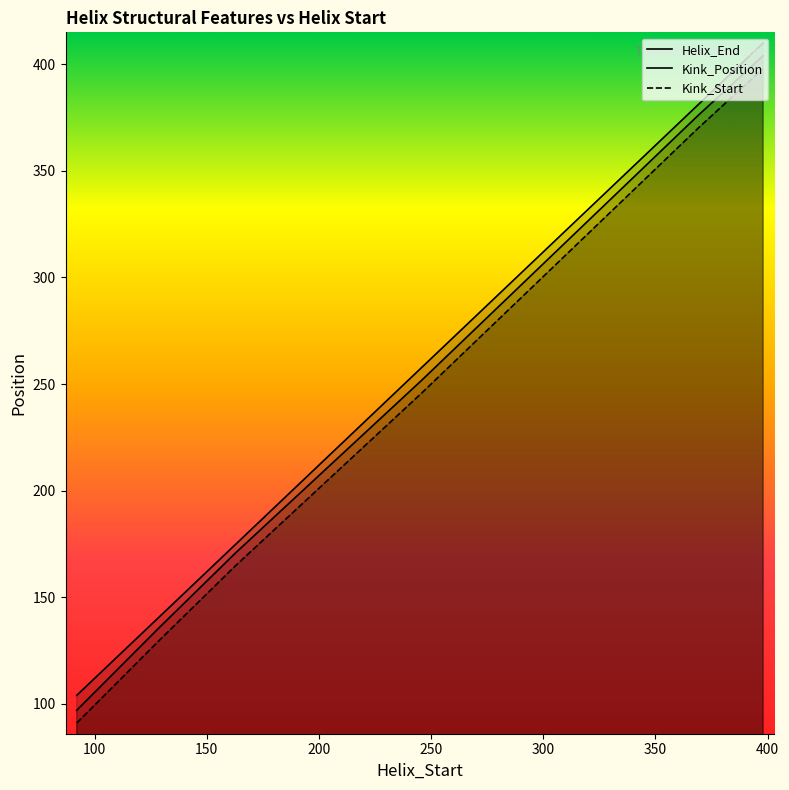

How many values in the Helix_End series are below 258?

3